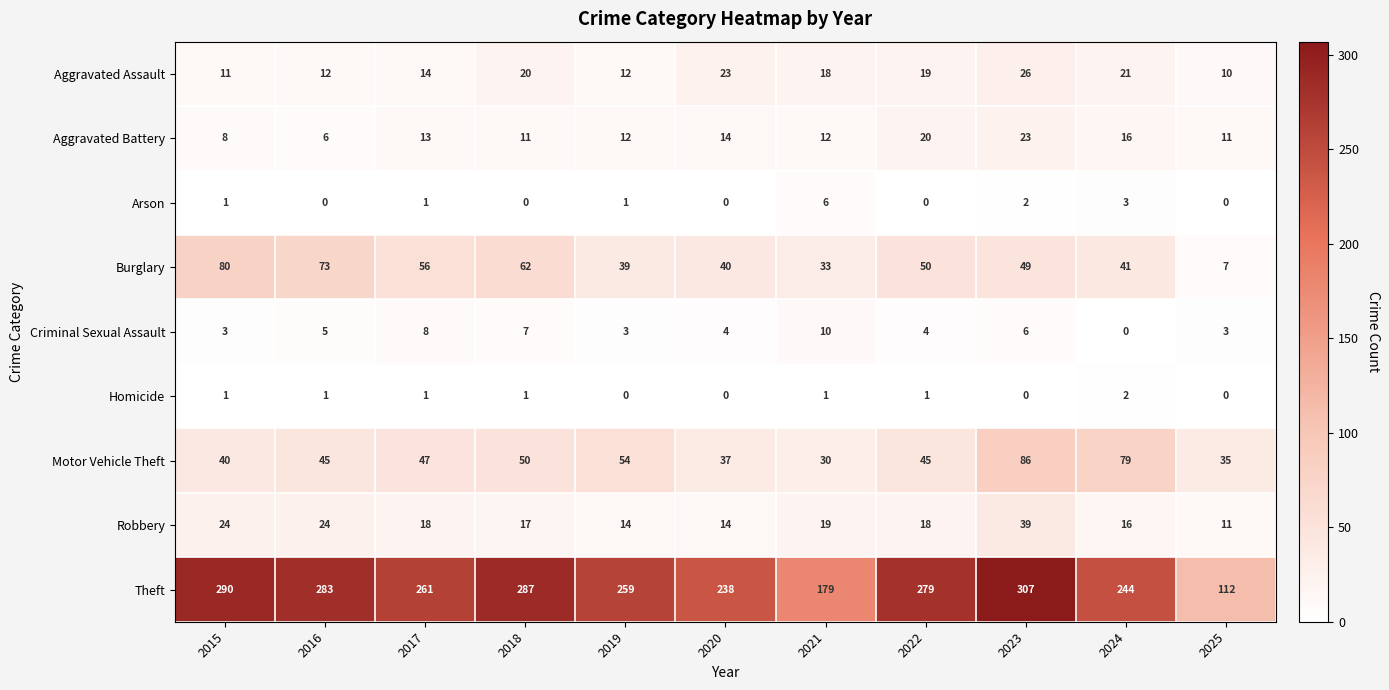

Is it true that Theft equals 428 at 2019?

False